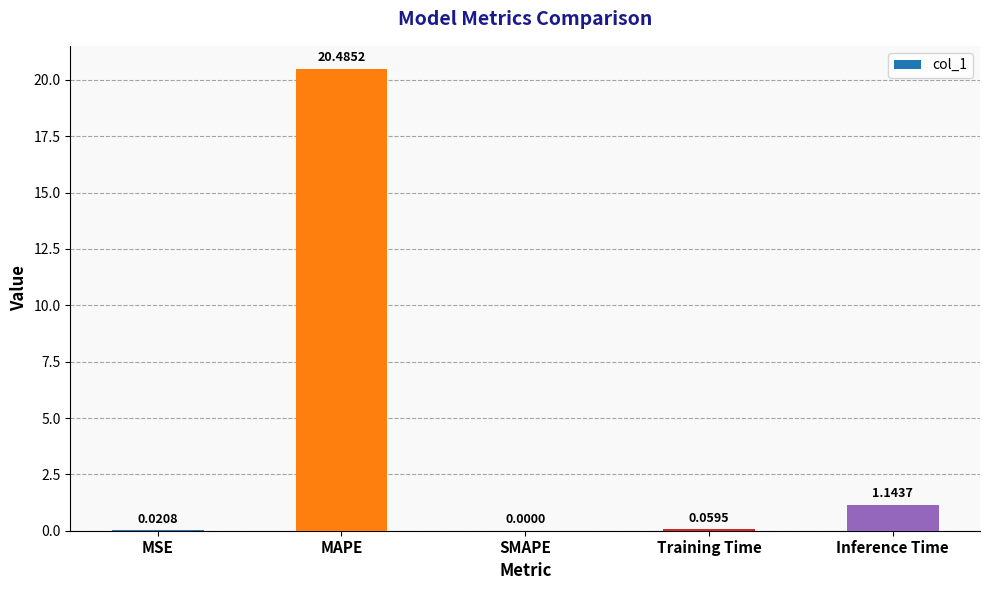

Between Inference Time and MAPE, which is larger?

MAPE